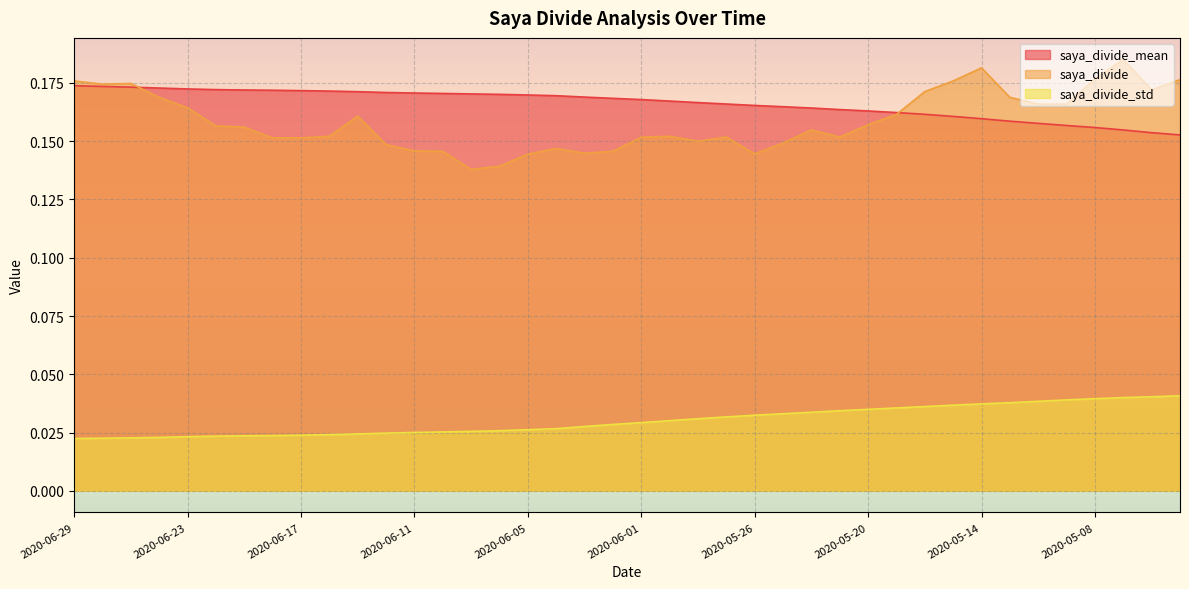

True or false: saya_divide_std and saya_divide intersect in this chart.

False